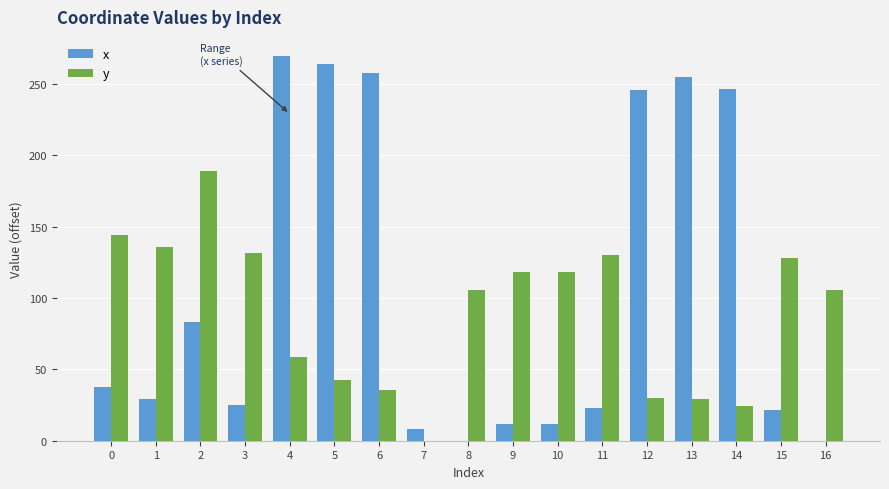

Is it true that y equals 74.0 at 8?

False